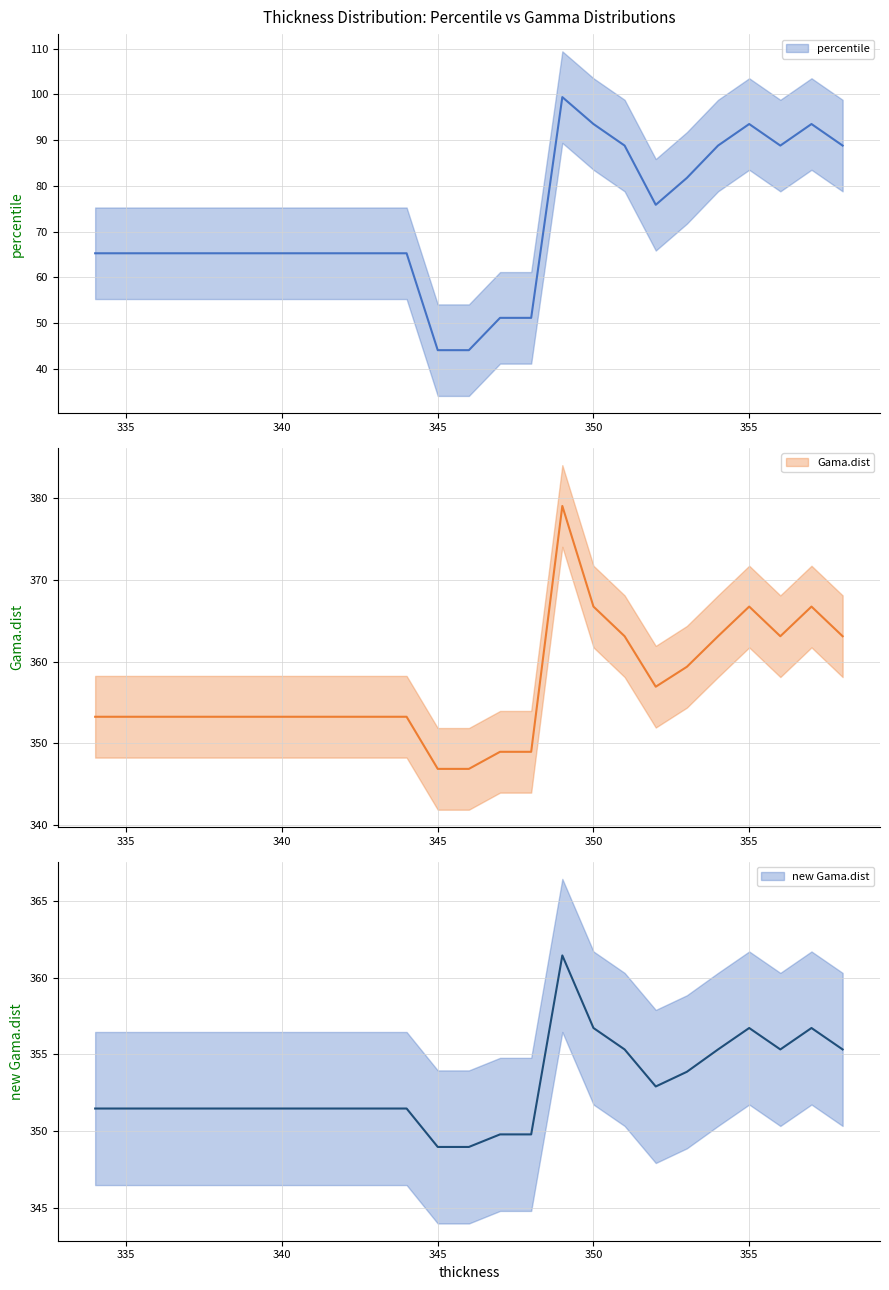

What is the value of the Gama.dist point at the 3rd from the left?

353.2